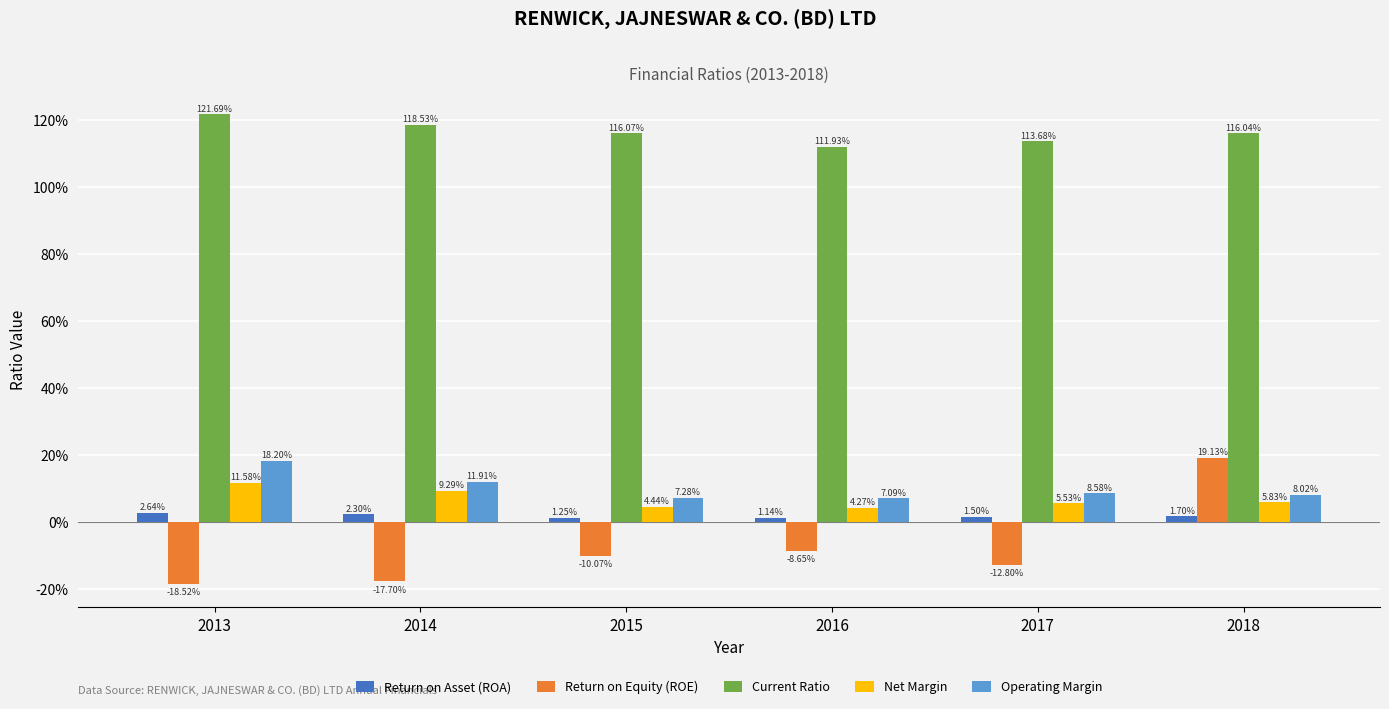

What are all the series names shown in the legend?

Return on Asset (ROA), Return on Equity (ROE), Current Ratio, Net Margin, Operating Margin